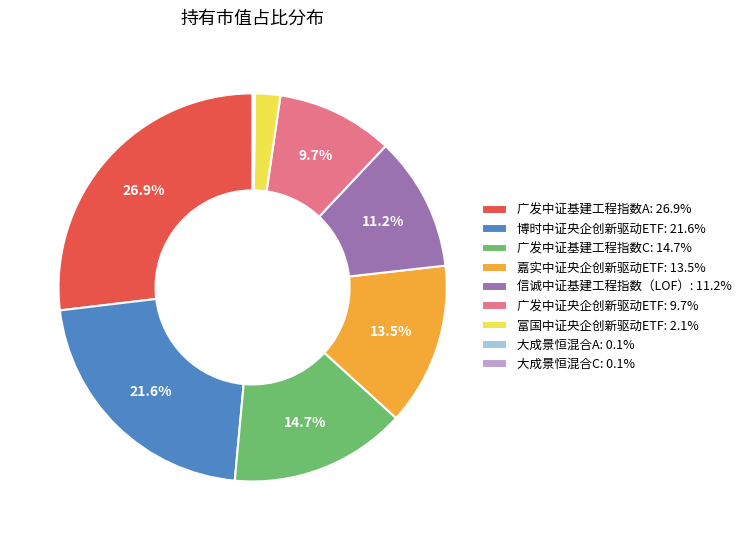

Does 广发中证基建工程指数A: 26.9% represent more than half of the total?

No